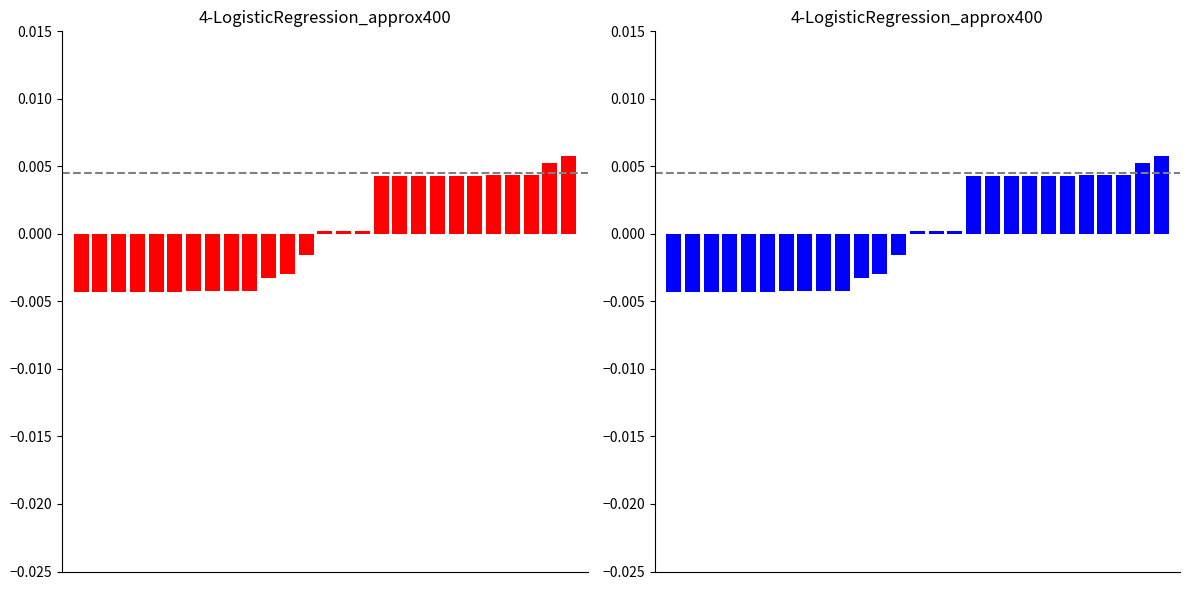

List the labels in order of value, smallest first.

0, 1, 2, 3, 4, 5, 6, 7, 8, 9, 10, 11, 12, 13, 14, 15, 16, 17, 18, 19, 20, 21, 22, 23, 24, 25, 26